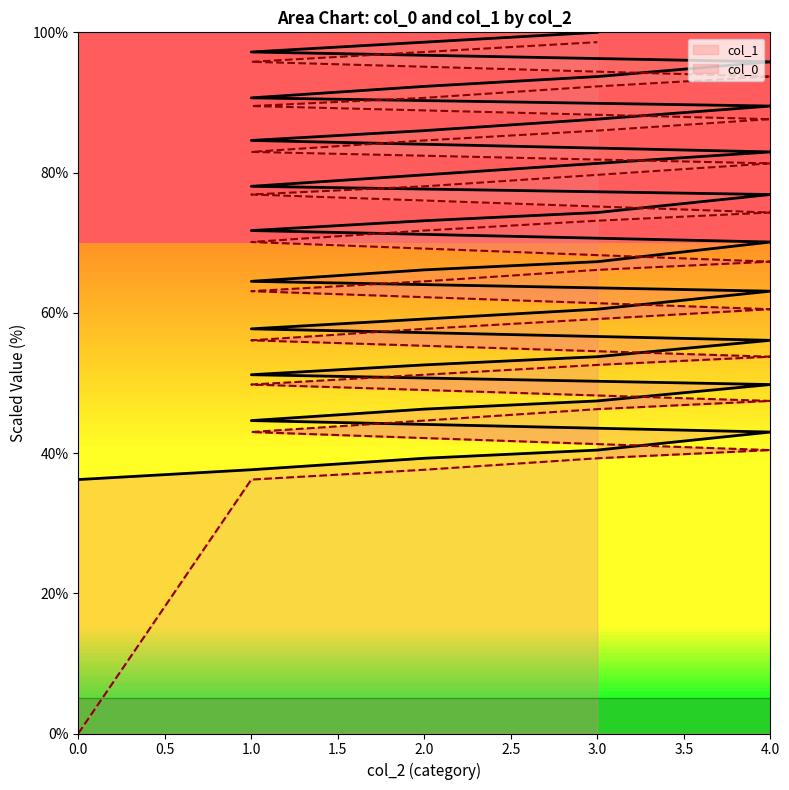

The col_0 series shows 148.0 at 4. True or false?

False